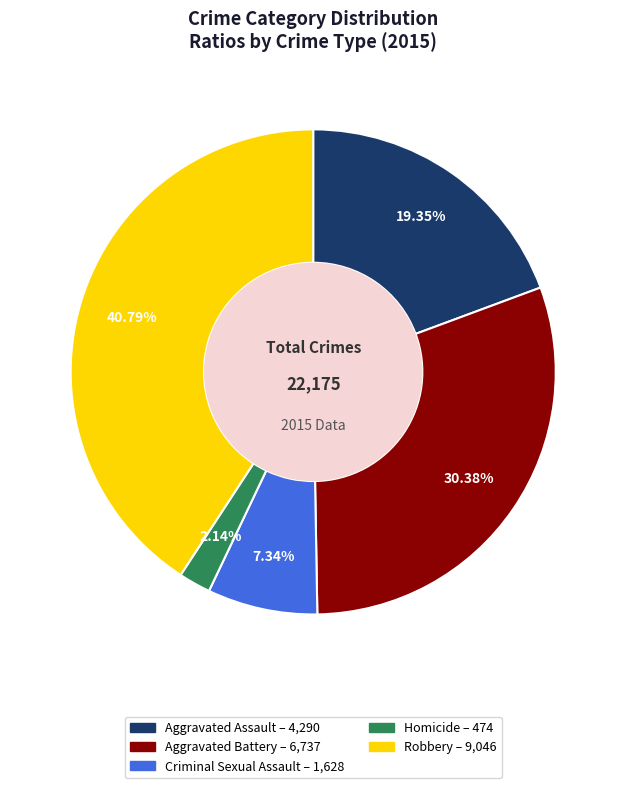

Which slice is the smallest?

Homicide